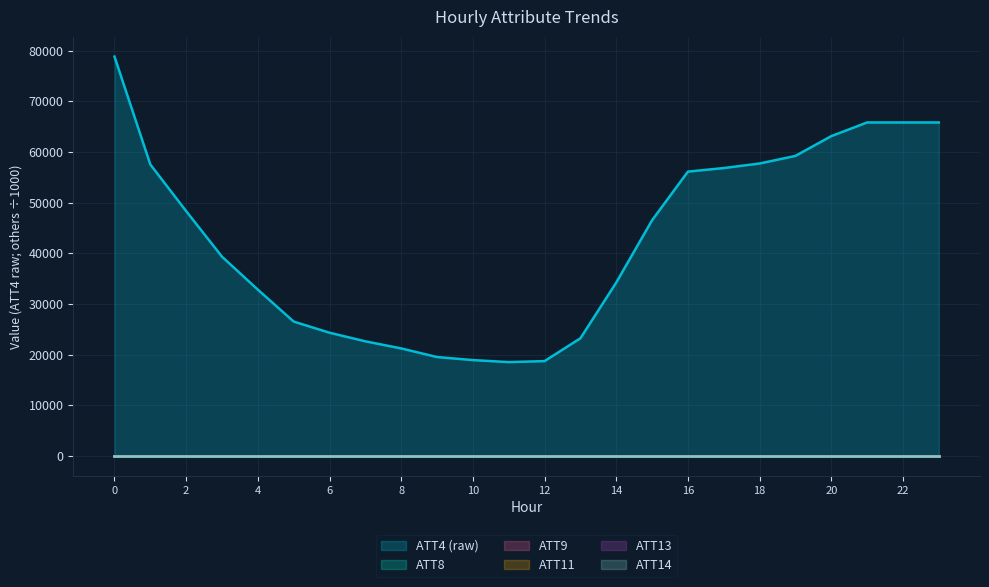

True or false: ATT9 has a value of 0.0 at 22.

False